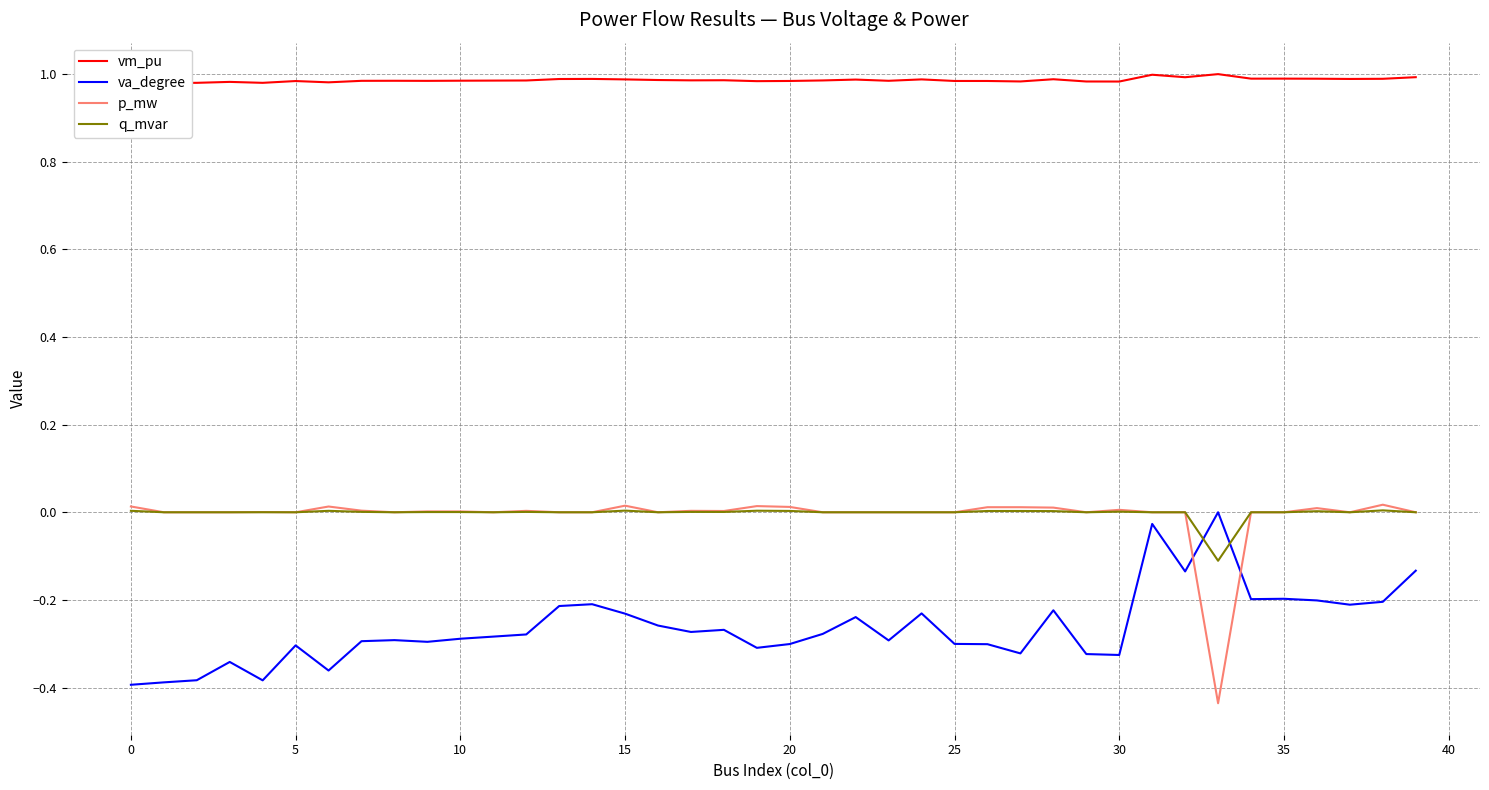

How many values in the p_mw series exceed 0?

18